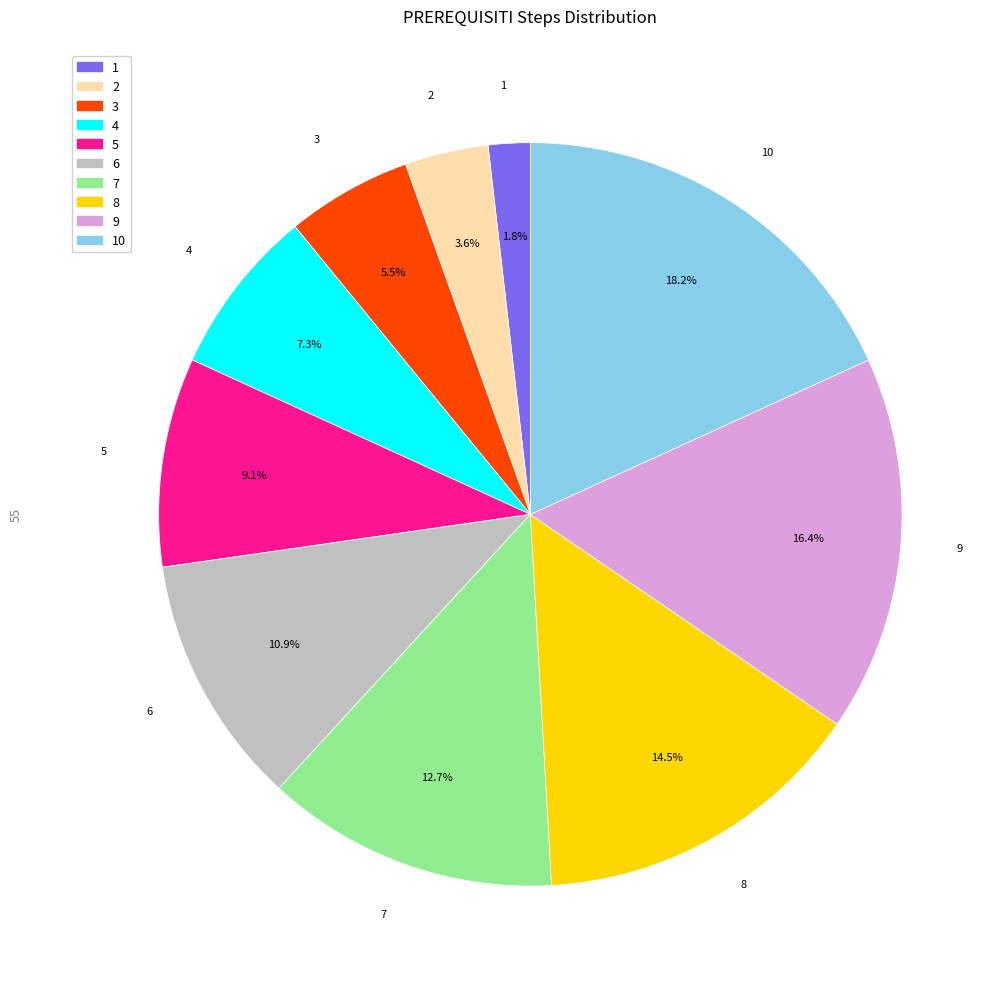

Is there any slice that represents more than half of the pie?

No